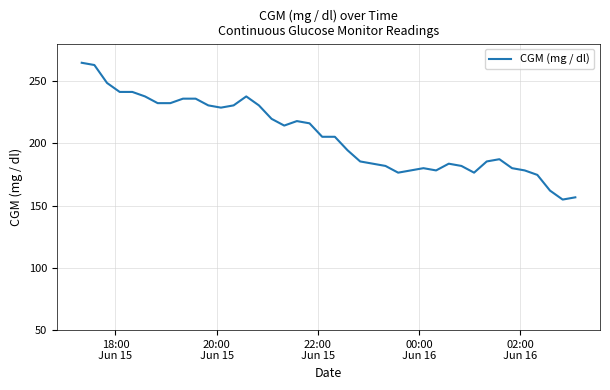

What is the minimum value shown in the chart?

154.8